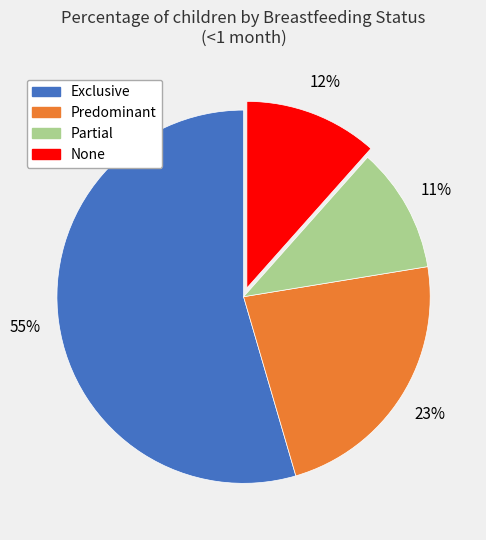

To the nearest percent, what percentage of the pie is Partial?

11%